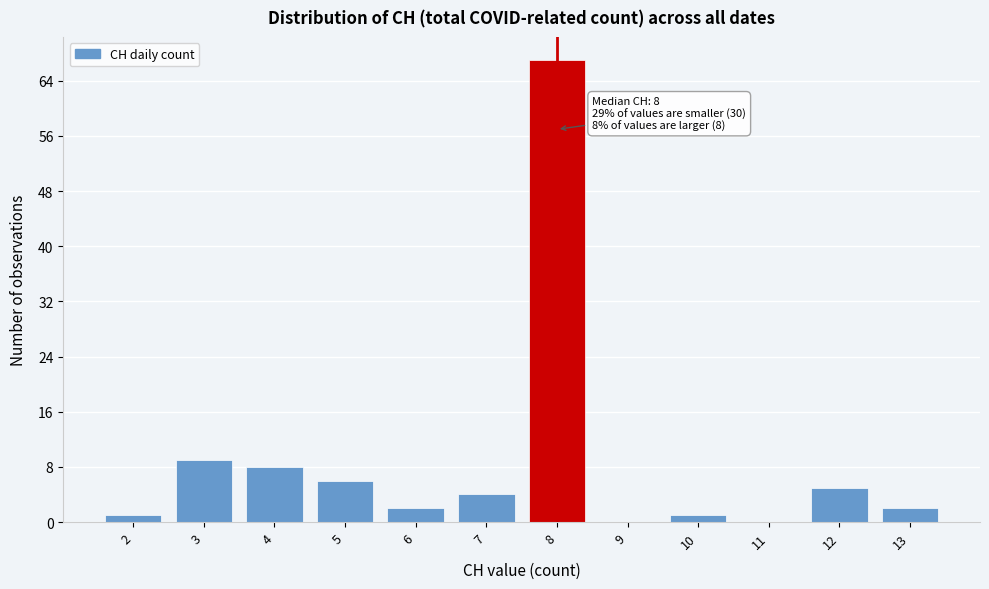

Which range on the x-axis has the tallest bar?

7.5 to 8.5